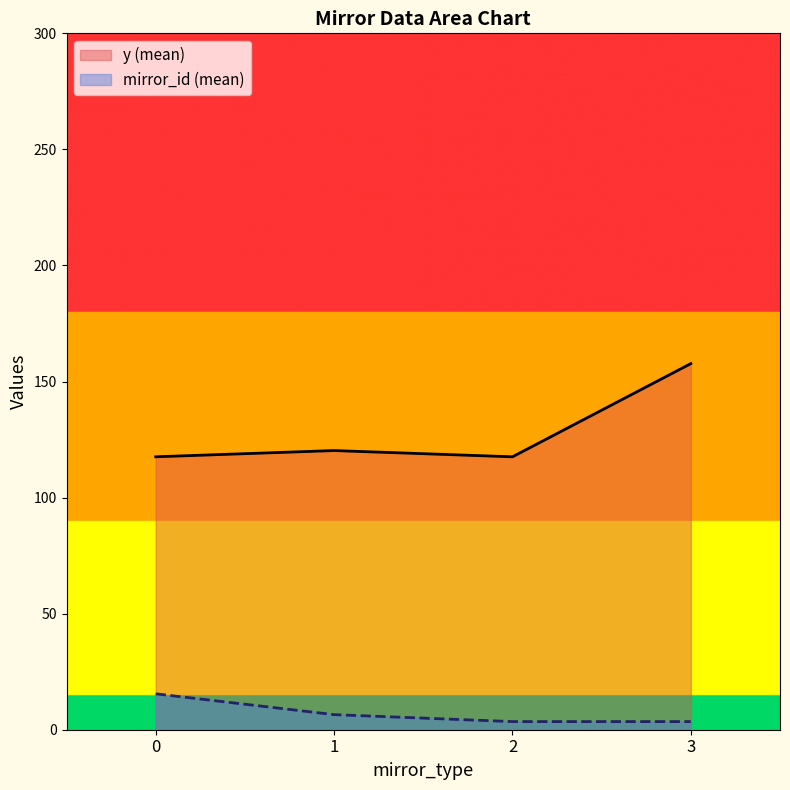

True or false: mirror_id (mean) and y (mean) intersect in this chart.

False